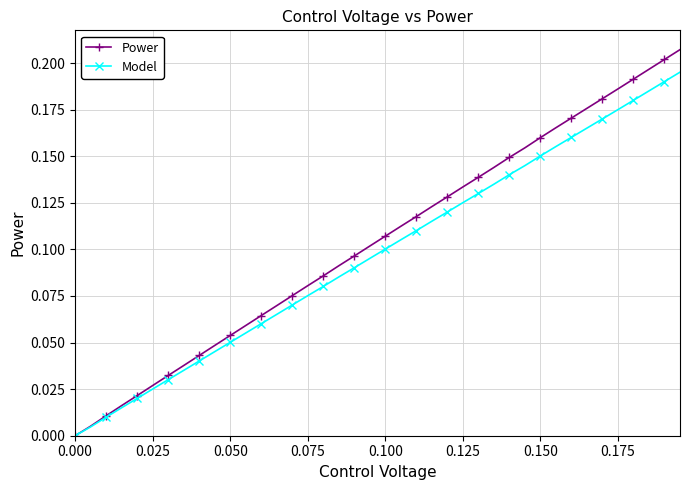

How many values in the Power series exceed 0?

39